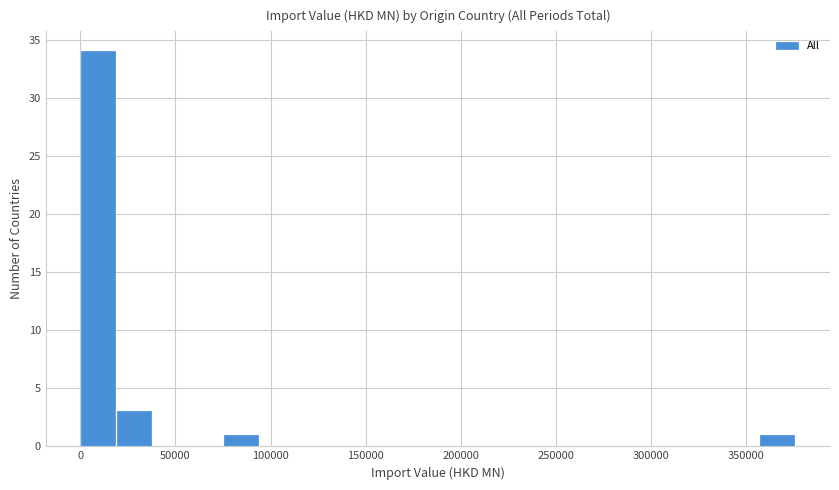

Read against the x-axis, roughly where is the centre of the tallest bar?

10000